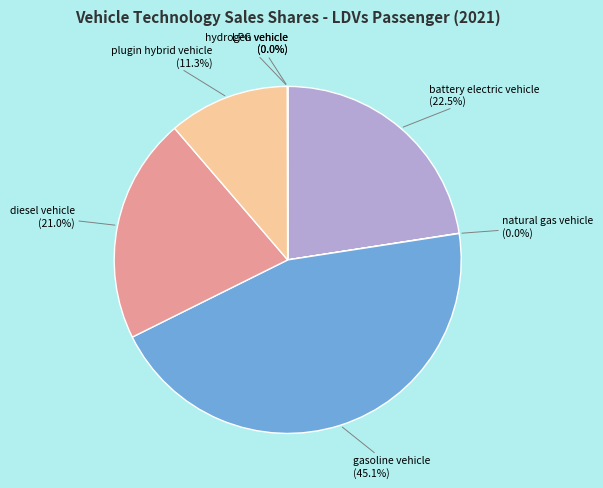

Rank the categories by value from lowest to highest.

hydrogen vehicle, LPG vehicle, natural gas vehicle, plugin hybrid vehicle, diesel vehicle, battery electric vehicle, gasoline vehicle